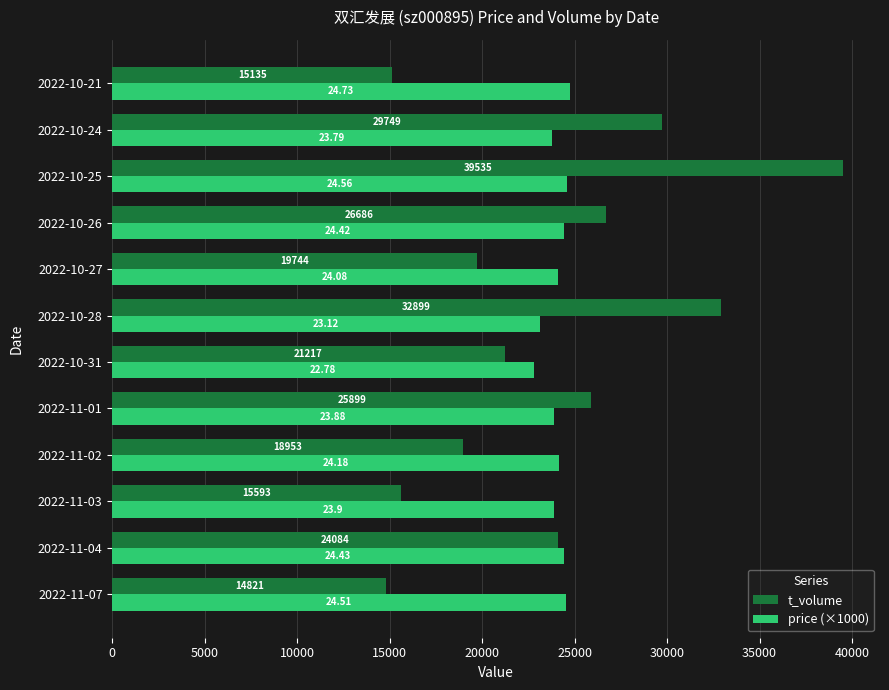

What is the difference between the maximum and minimum values in the price (×1000) series?

1950